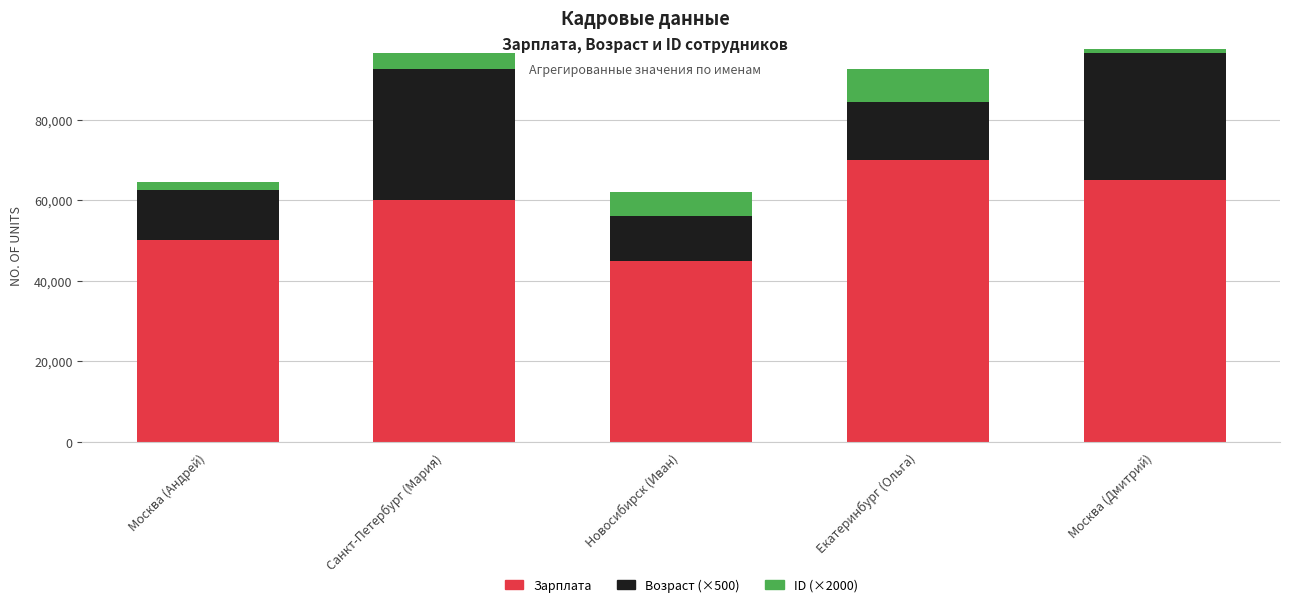

True or false: ID (×2000) has a value of 4000 at Санкт-Петербург (Мария).

True